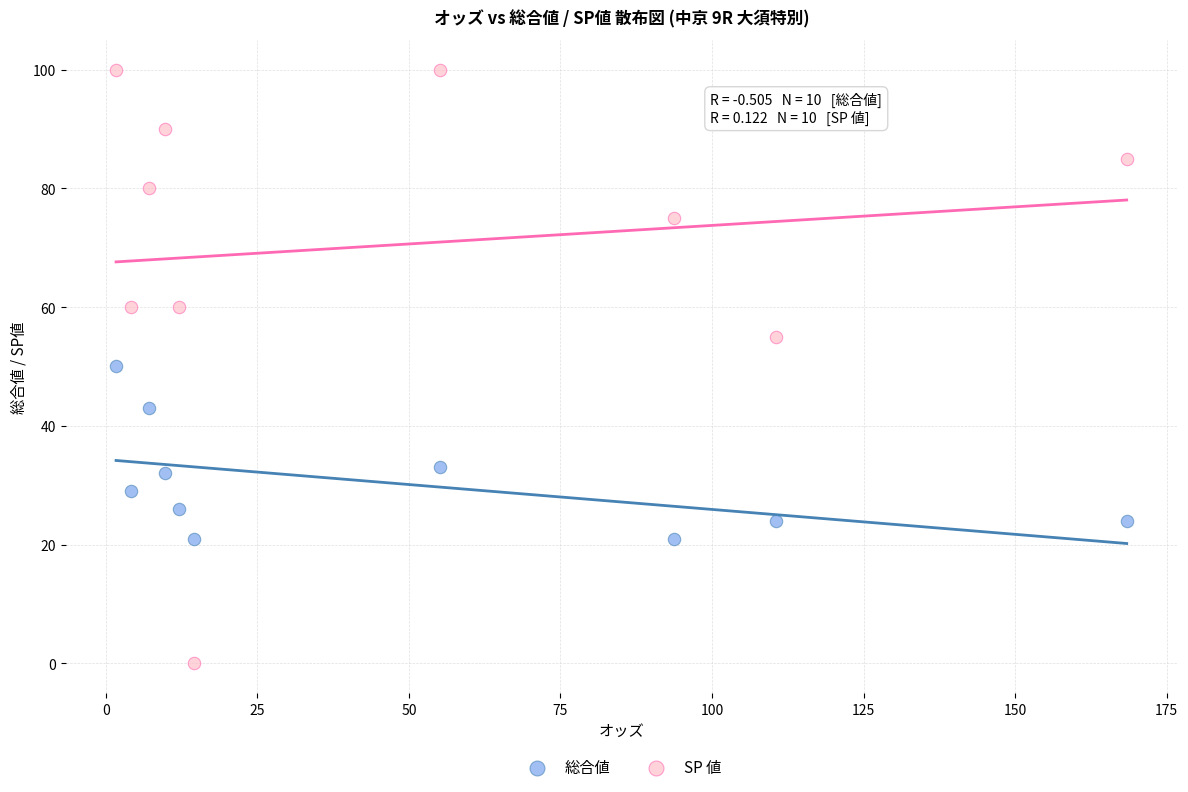

What are all the series names shown in the legend?

総合値, SP 値